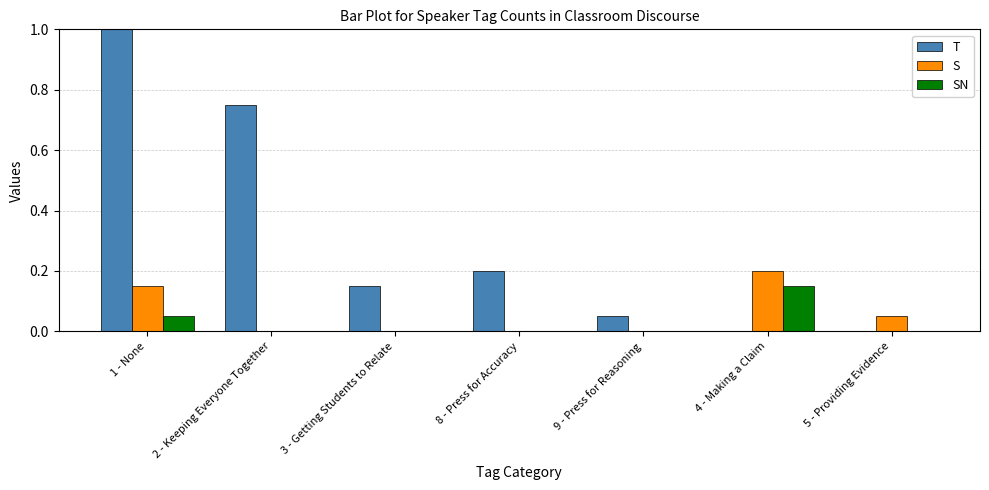

How many categories are shown in the chart?

7